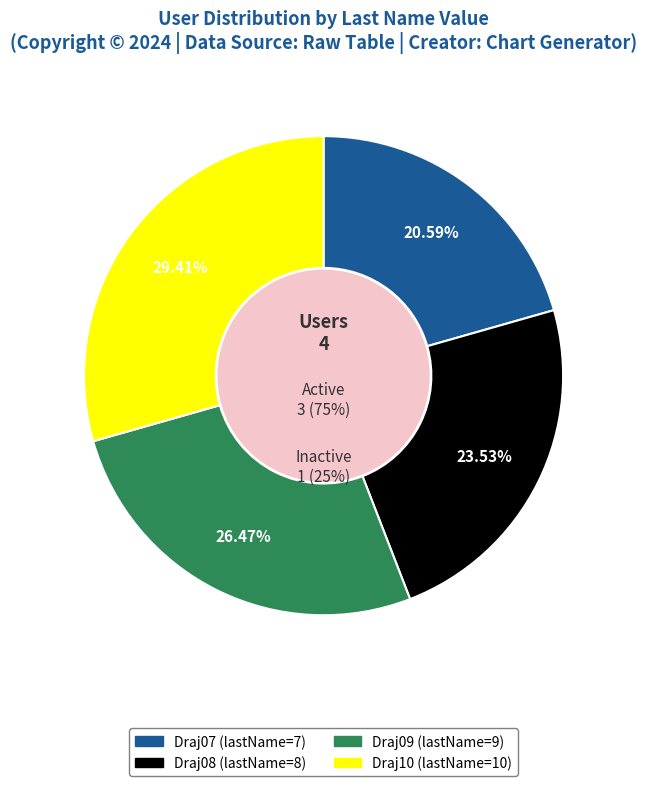

Is it true that Draj08 is 24% of the pie?

True